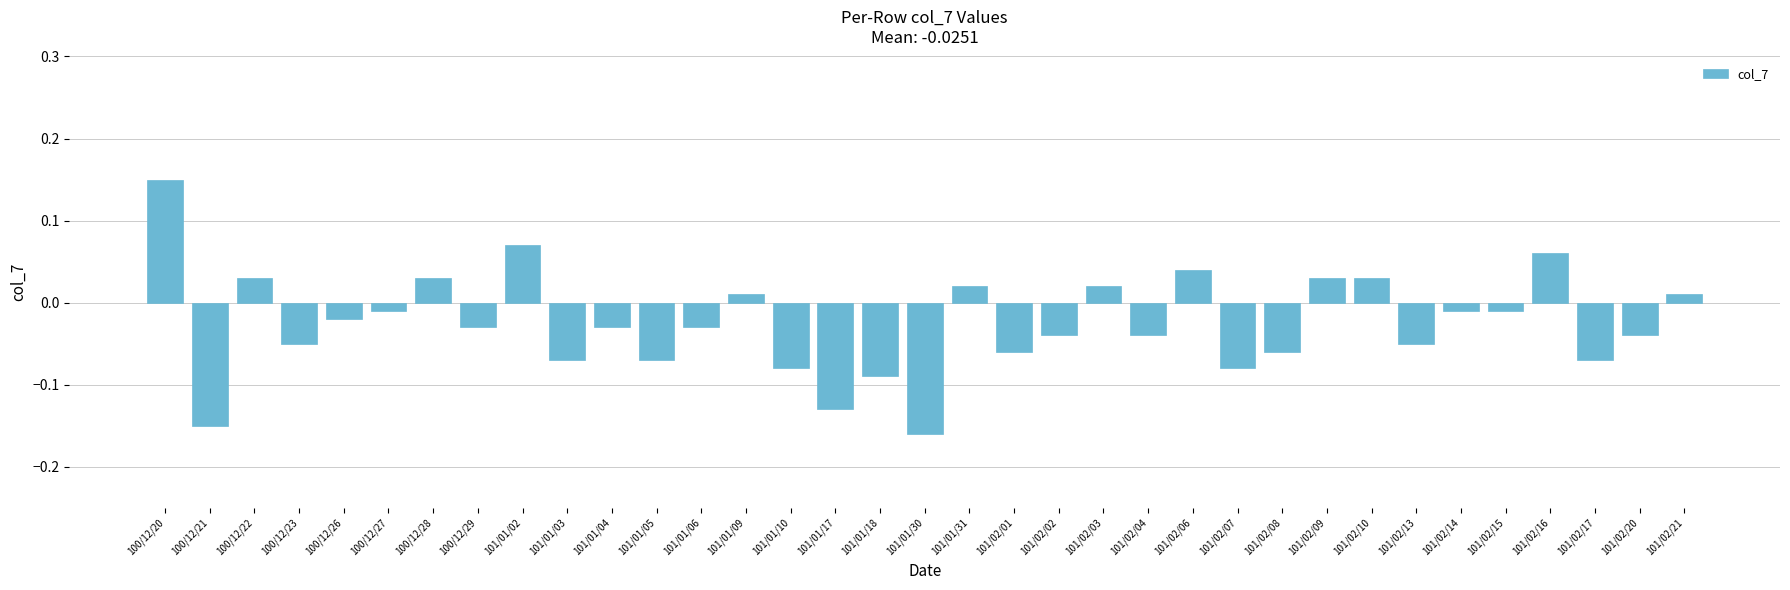

Does the chart contain stacked bars?

No